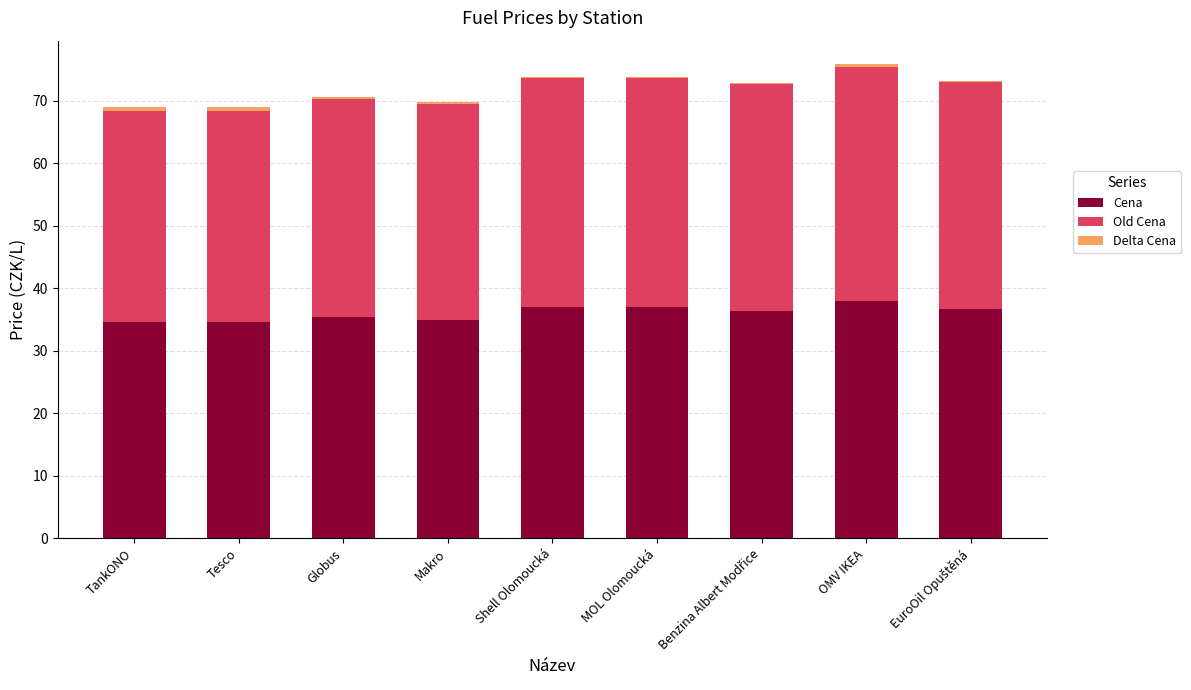

Which series has the largest total across all categories?

Cena